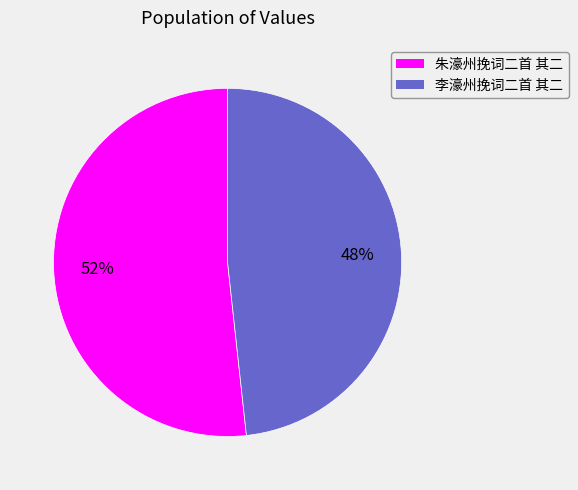

Which category has the smallest portion of the pie?

李濠州挽词二首 其二